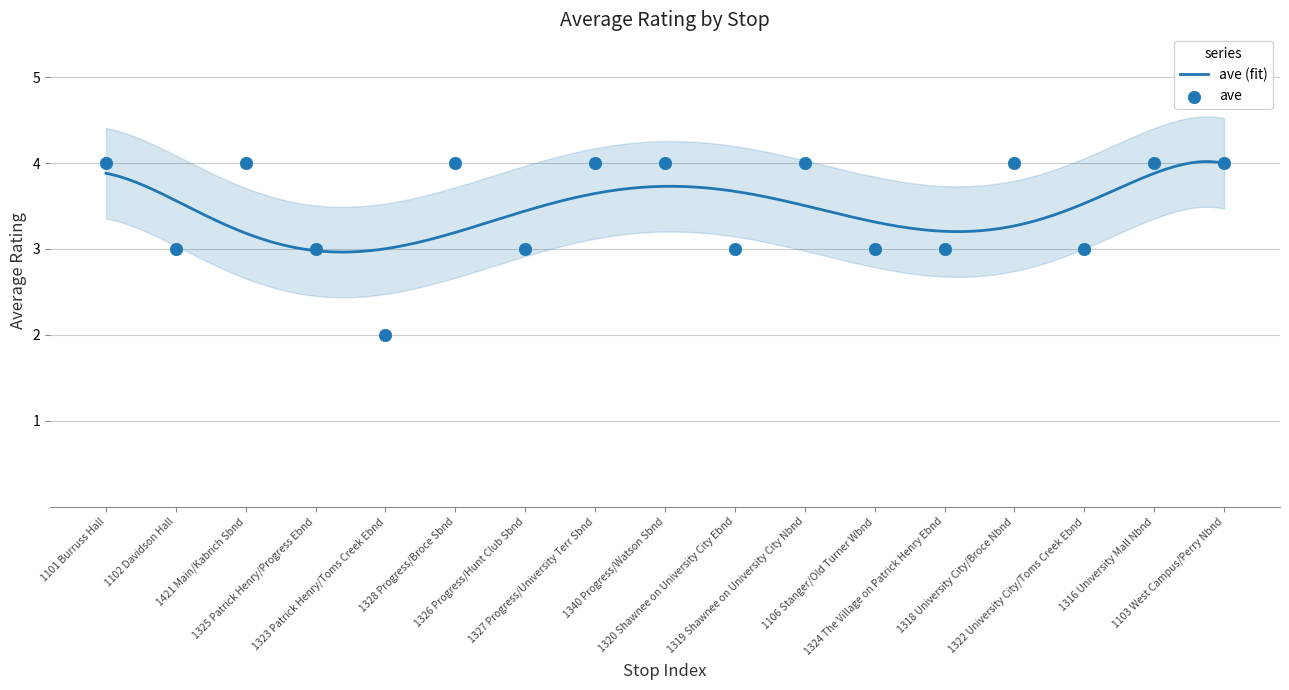

Between 1322 University City/Toms Creek Ebnd and 1320 Shawnee on University City Ebnd, which is larger?

1322 University City/Toms Creek Ebnd